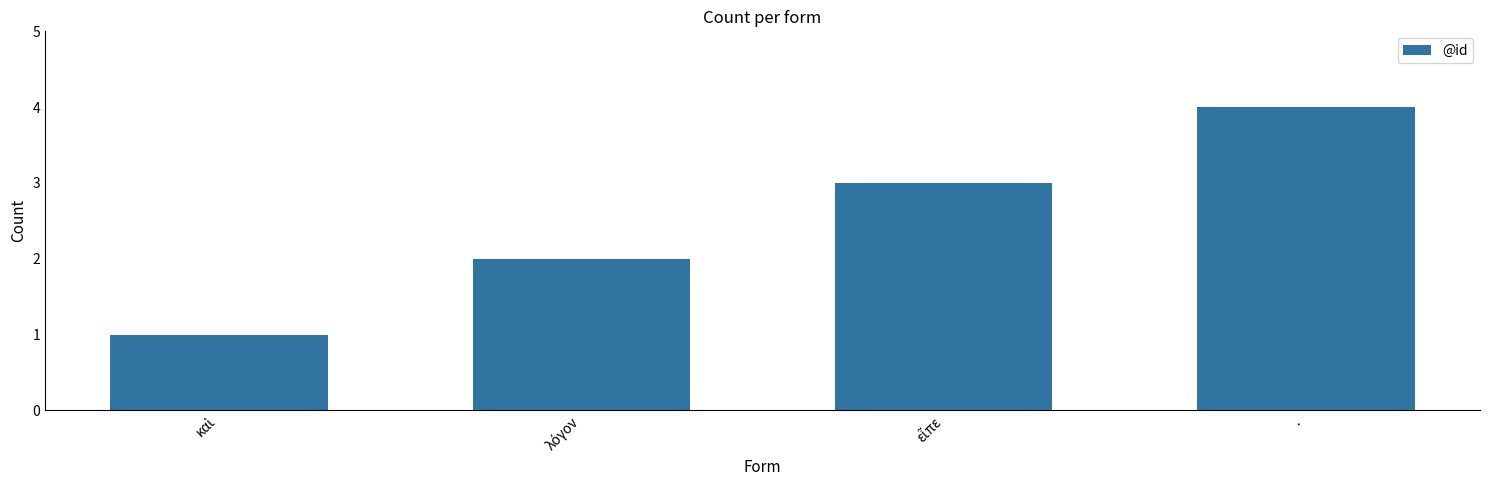

At which category does the chart reach its peak across all series?

·